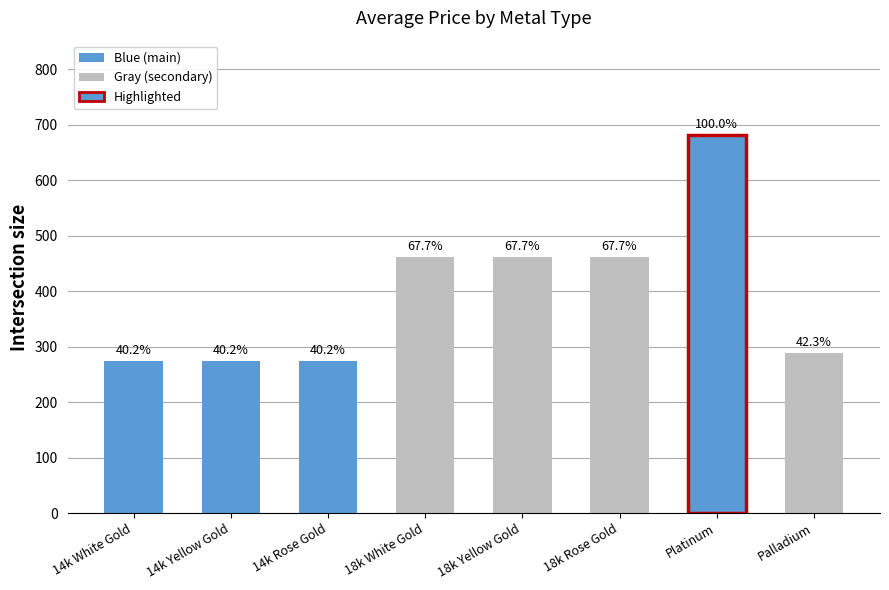

Is it true that the value at 18k Yellow Gold is 461?

True